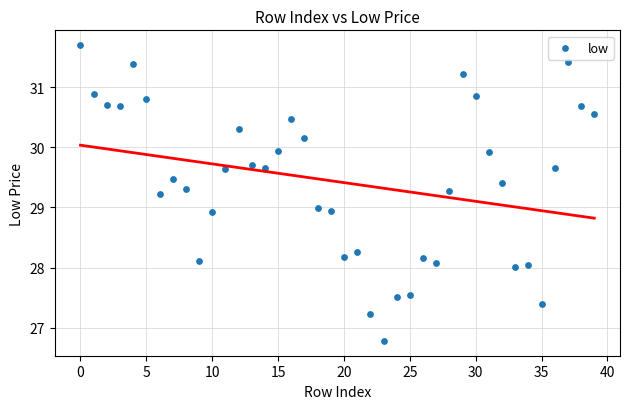

What is the range of Y values (max minus min)?

4.9